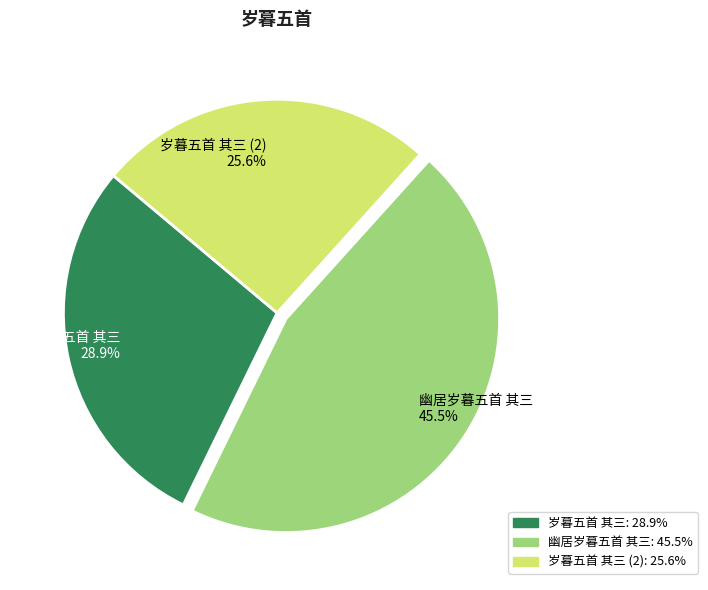

Rank the categories by value from lowest to highest.

岁暮五首 其三 (2) 25.6%, 岁暮五首 其三 28.9%, 幽居岁暮五首 其三 45.5%